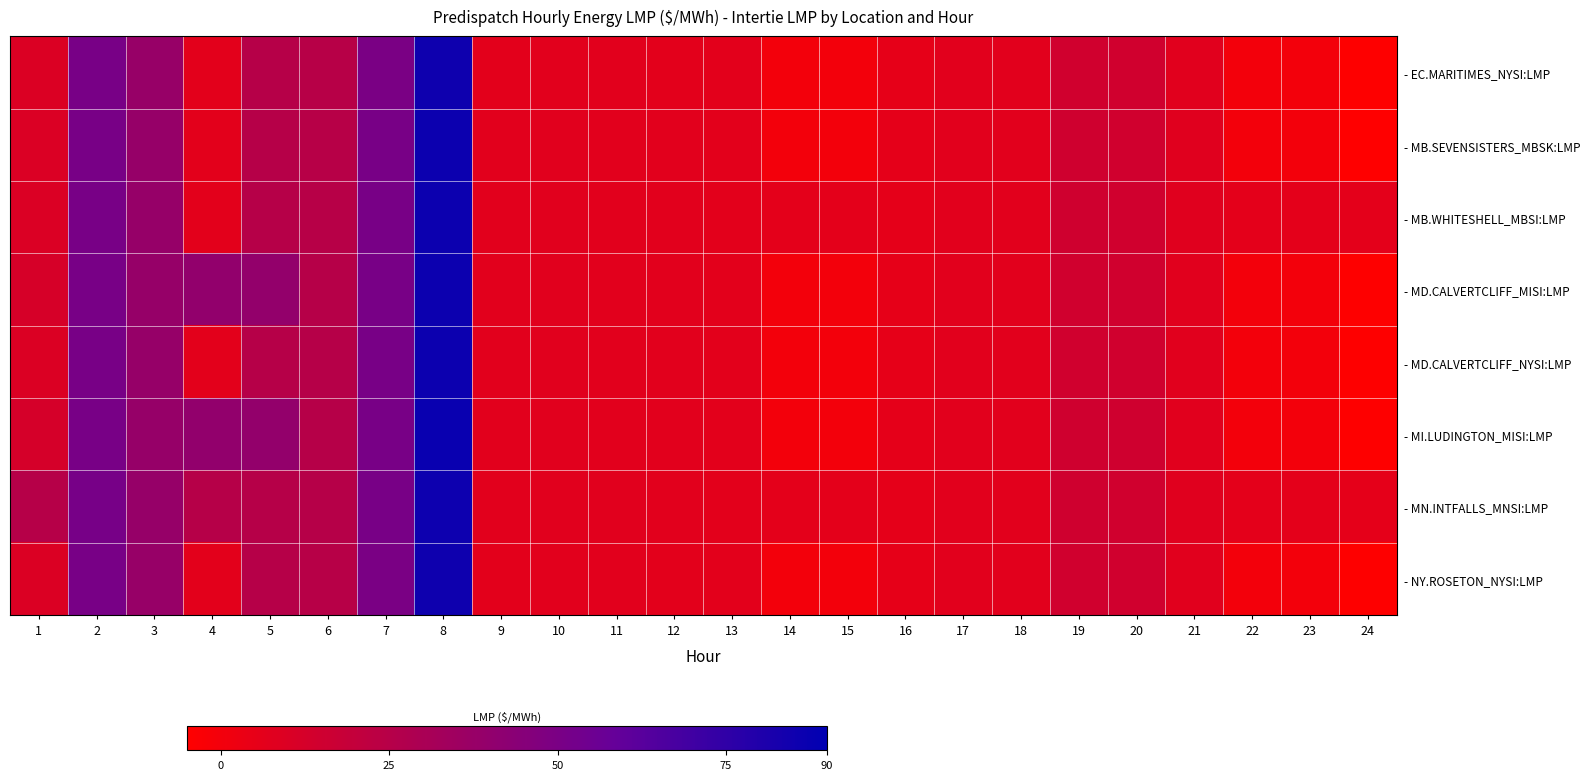

Which category has the lowest value across all series?

24